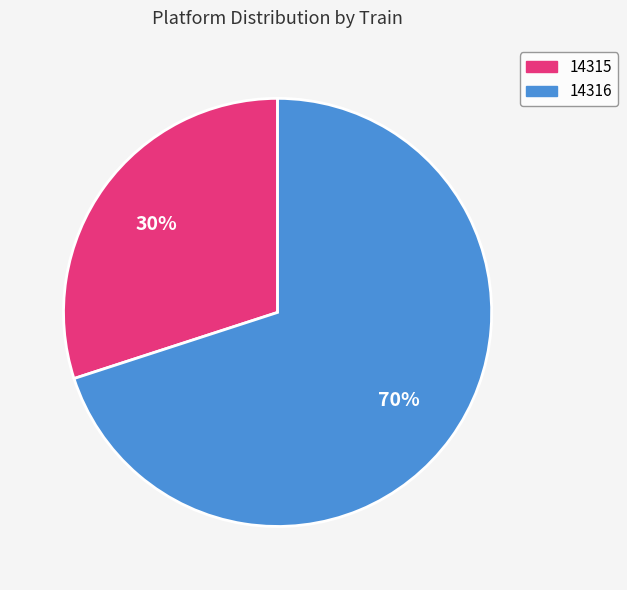

Which category accounts for the majority?

14316